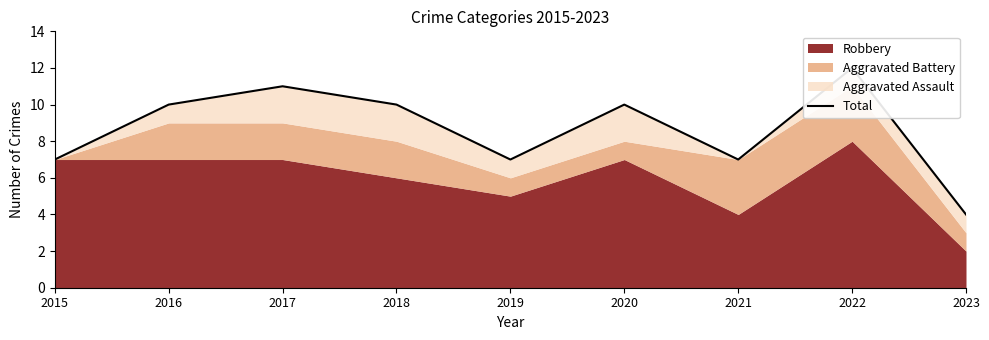

What is the approximate value at 2020?

10